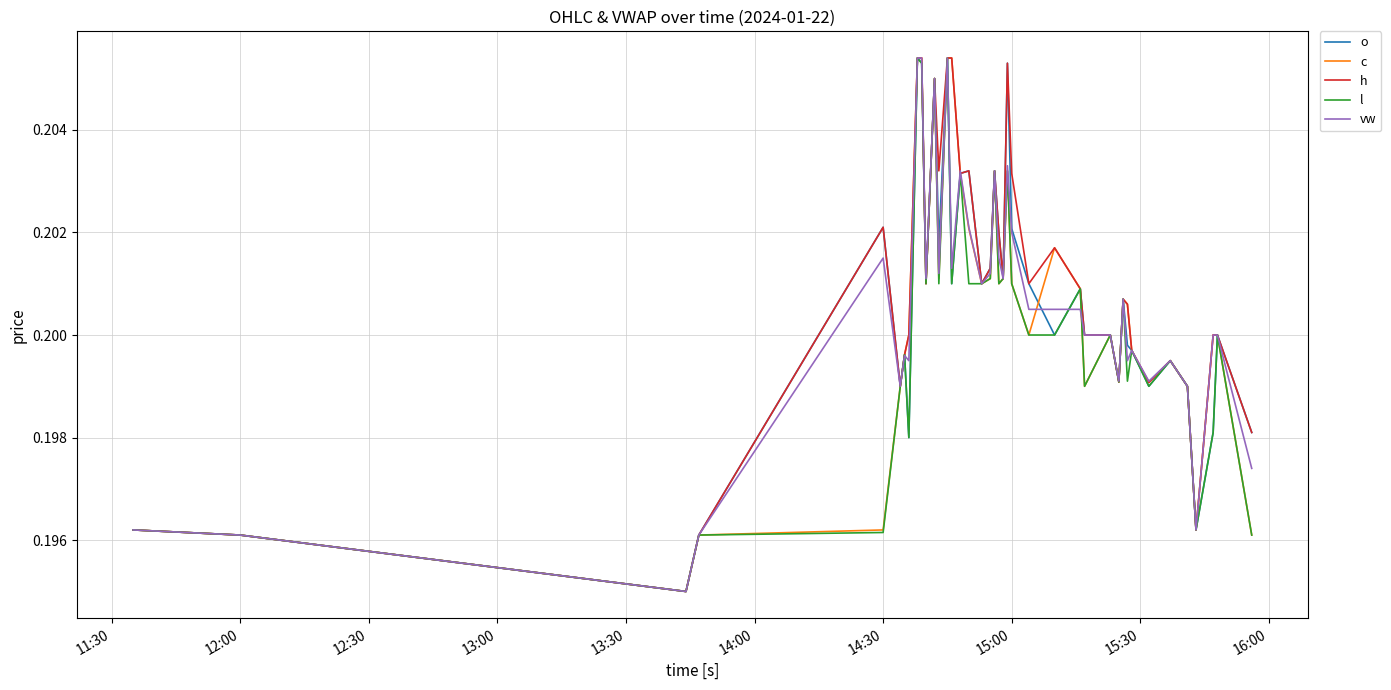

Is this an area chart (filled region under the line)?

No